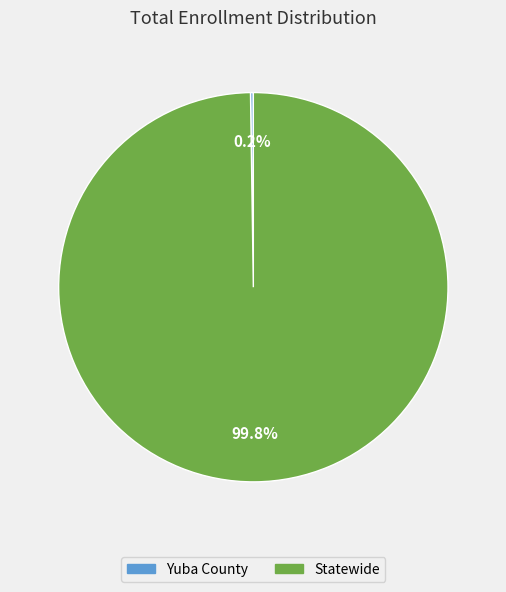

Which category has the biggest portion of the pie?

Statewide